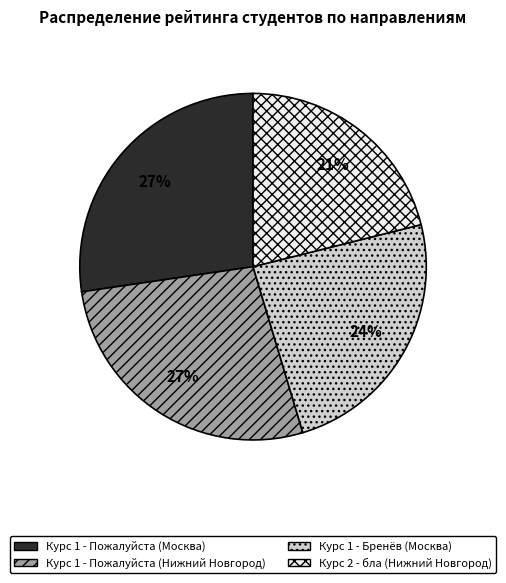

The Курс 2 - бла (Нижний Новгород) slice represents 21% of the pie. True or false?

True